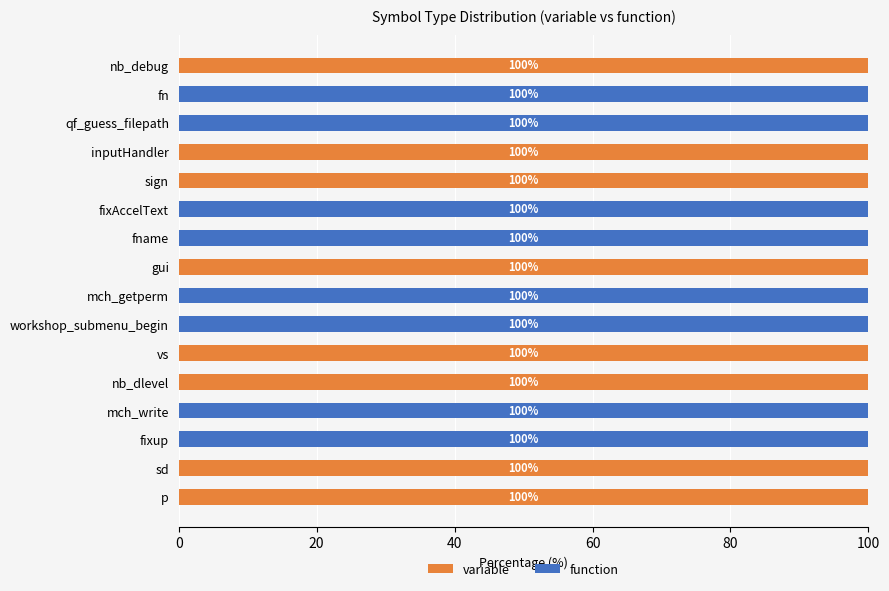

Is it true that variable equals 30 at workshop_submenu_begin?

False